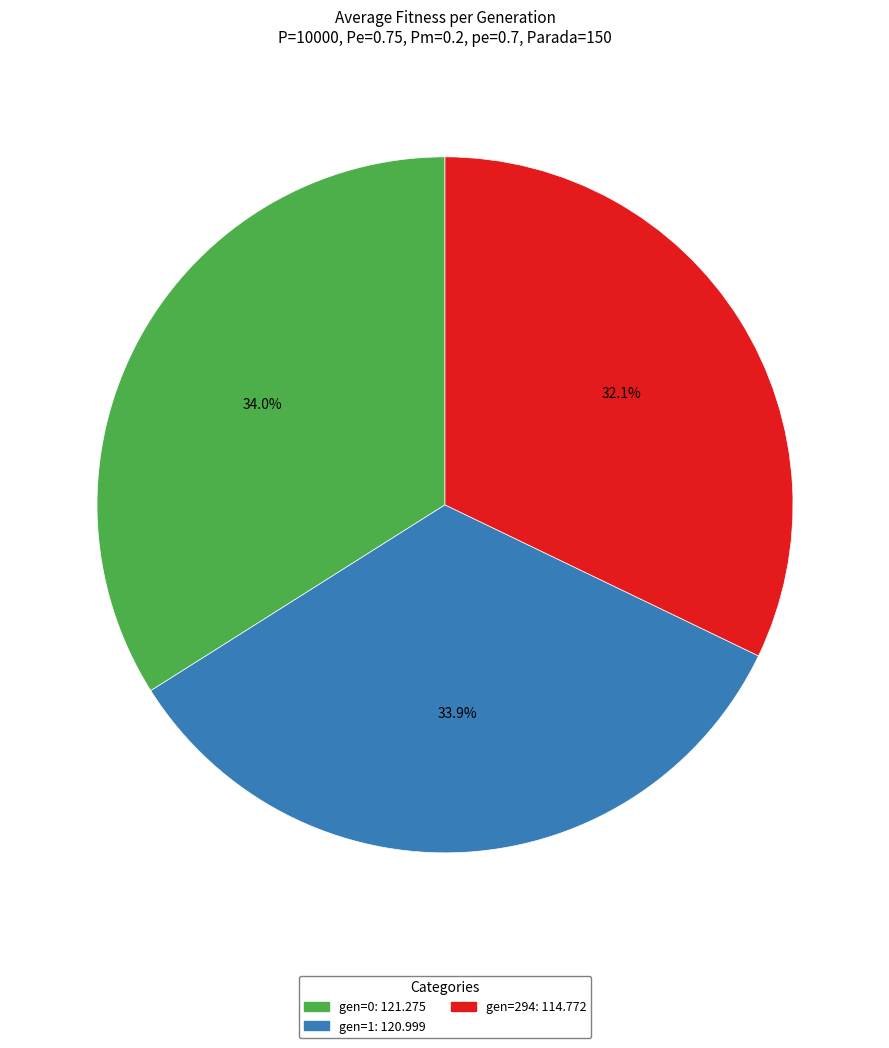

Does any single category account for the majority?

No